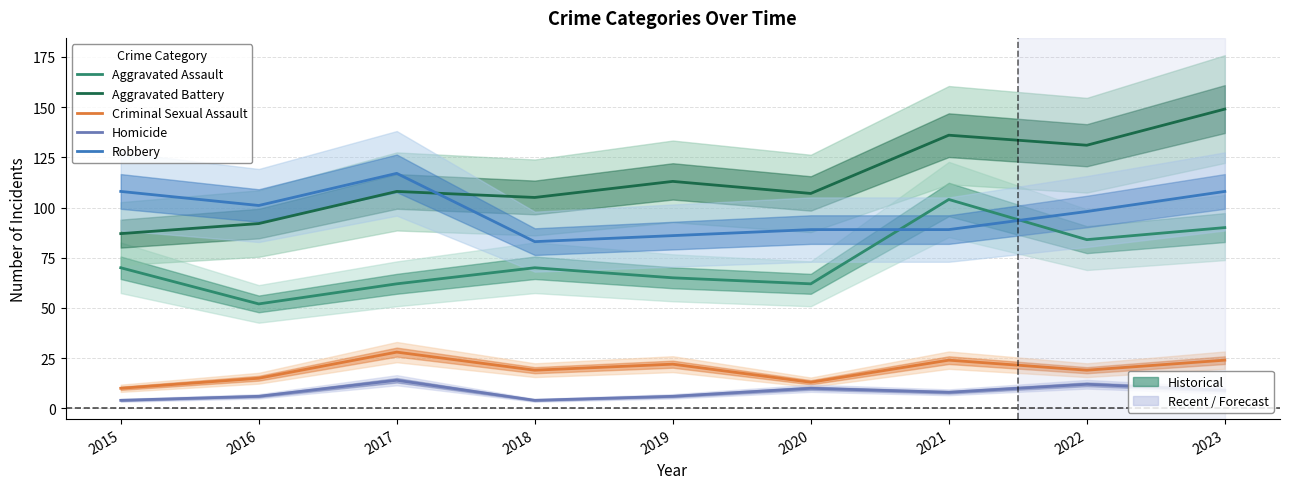

At which category does Aggravated Assault reach its first local valley?

2016